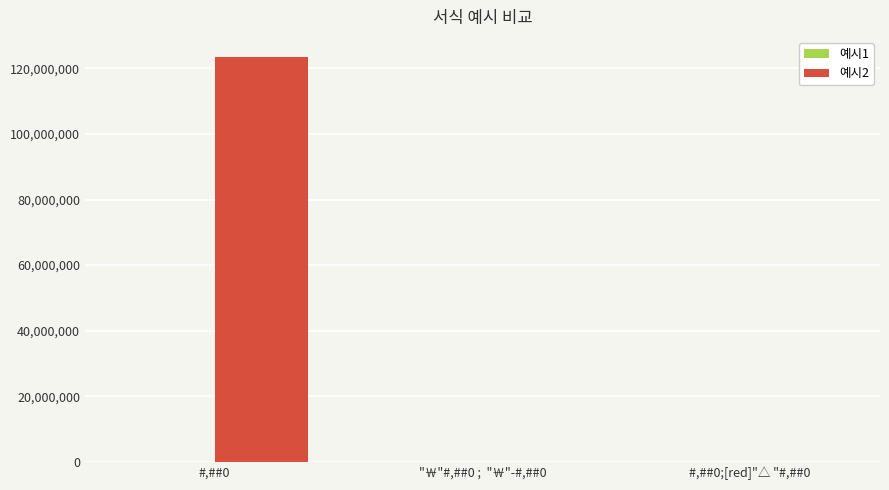

True or false: 예시2 has a value of 12345 at #,##0;[red]"△ "#,##0.

True